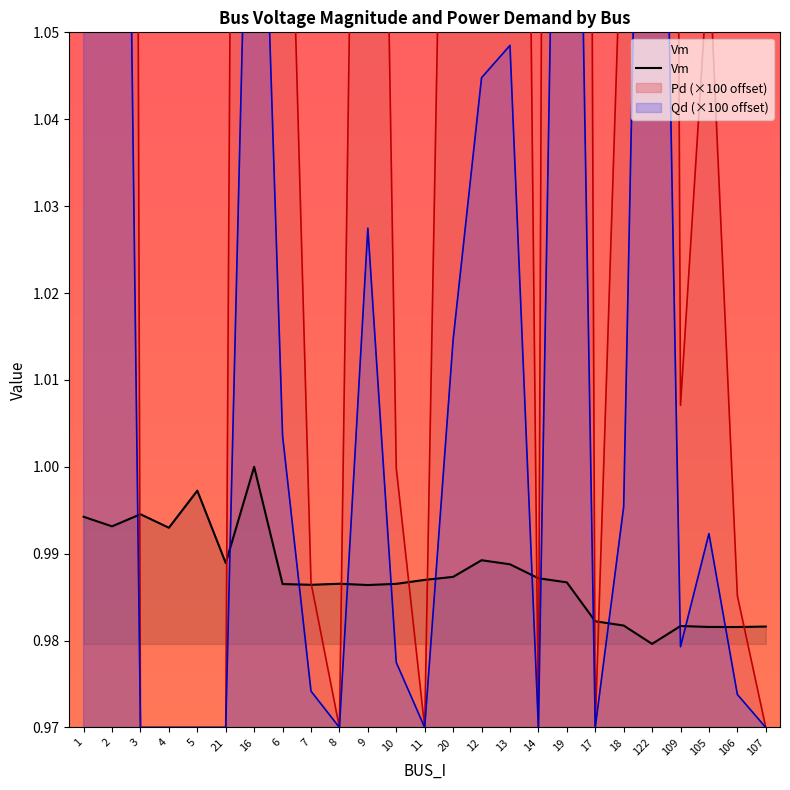

How many categories are shown in the chart?

25